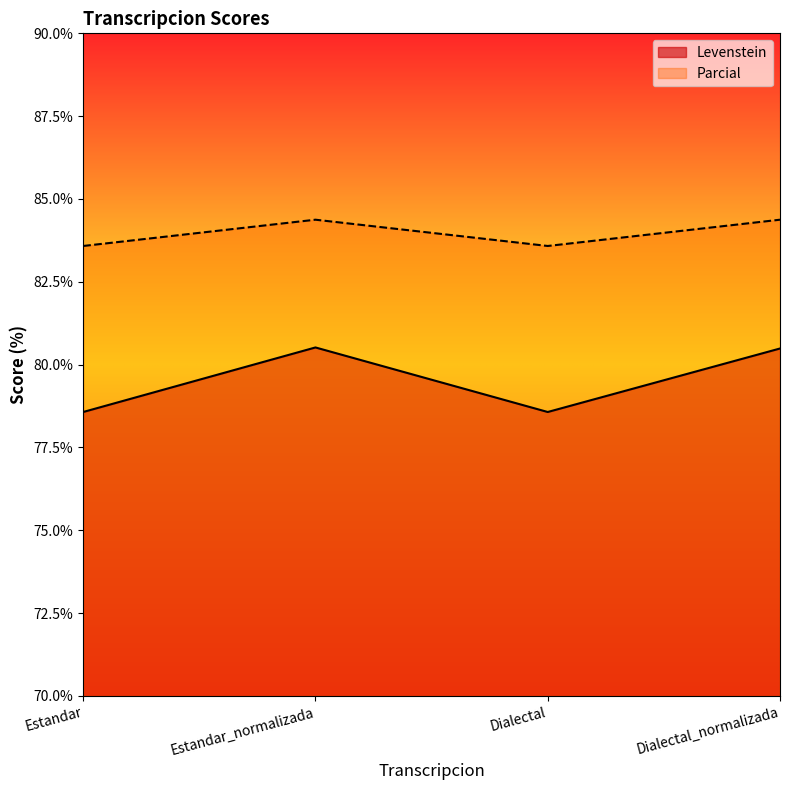

Where is Levenstein nearest to the value 79?

Estandar